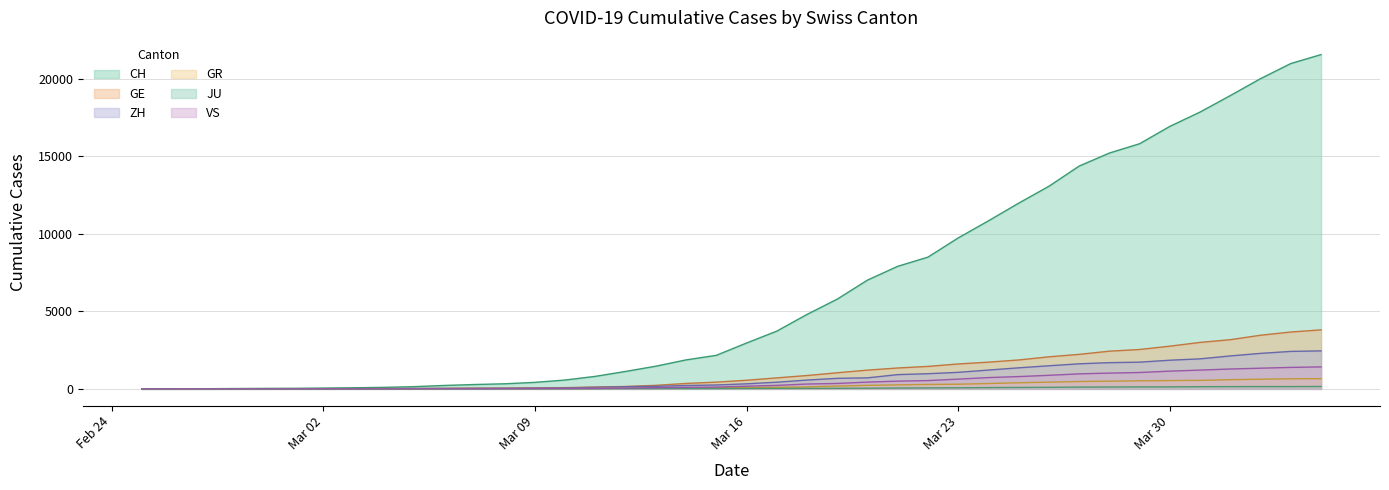

The value of JU at 2020-02-26 is -72. True or false?

False